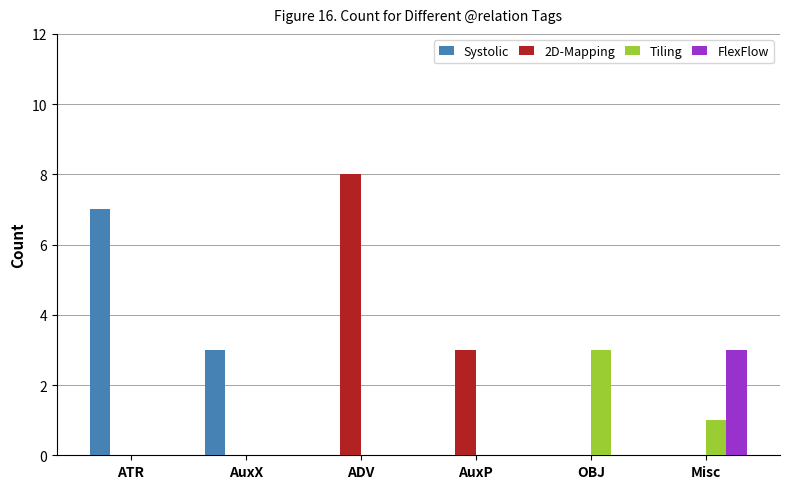

The value of Systolic at ADV is 5. True or false?

False